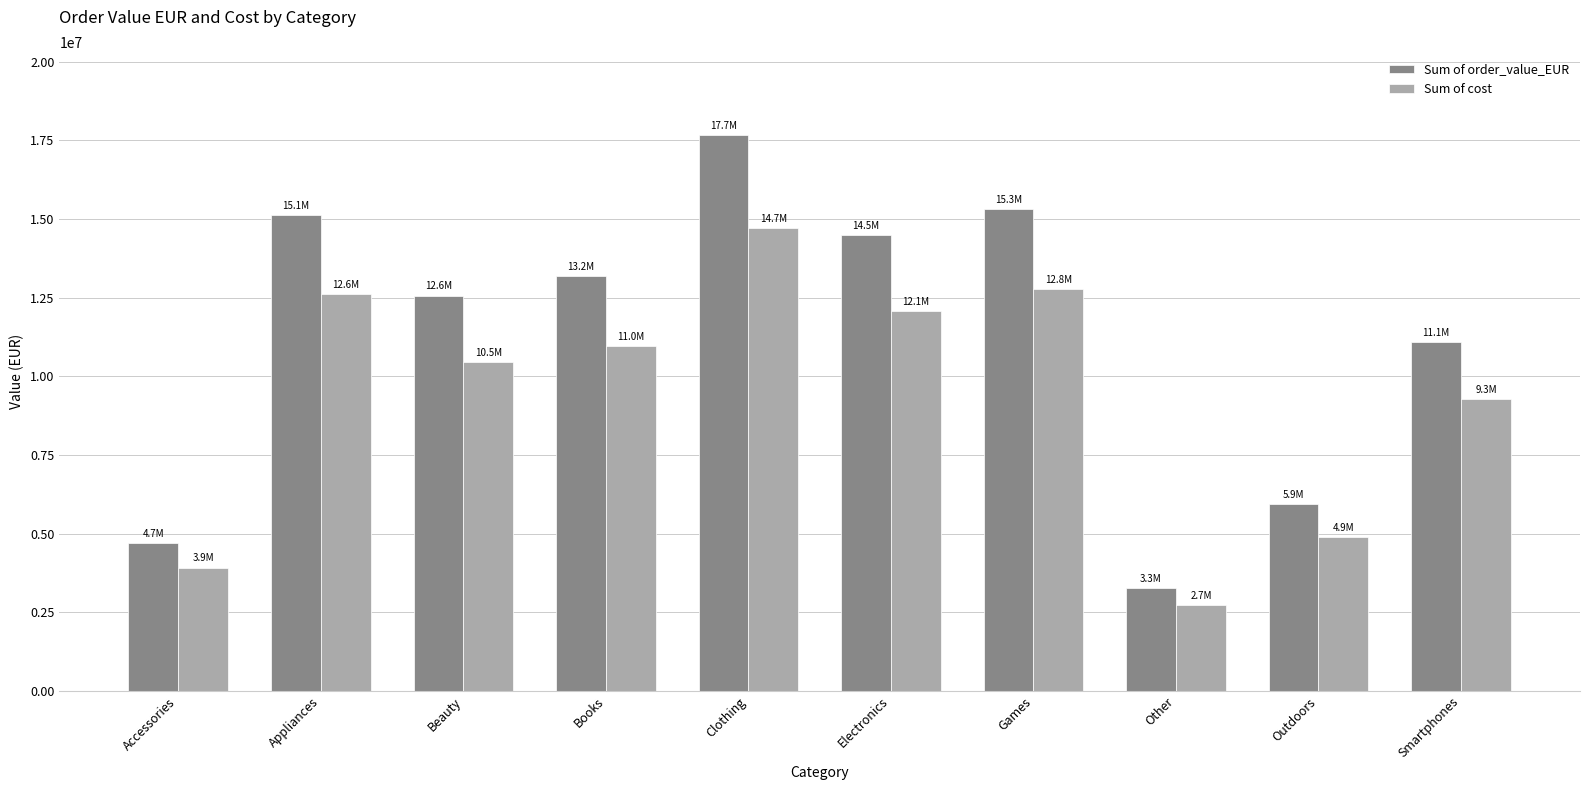

What is the label of the 6th bar from the left?

Electronics